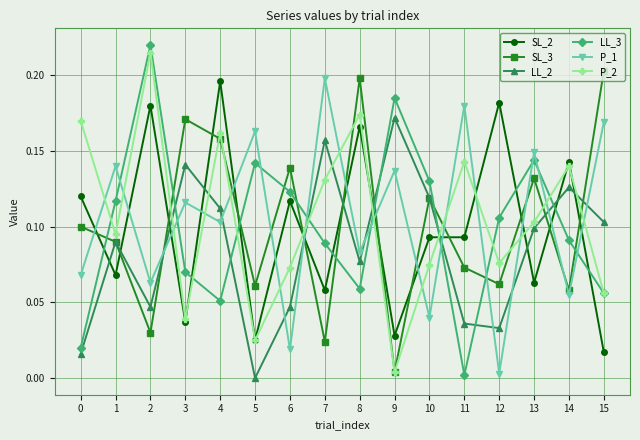

Is the value of P_1 at 6 greater than the value of LL_2 at 5?

Yes